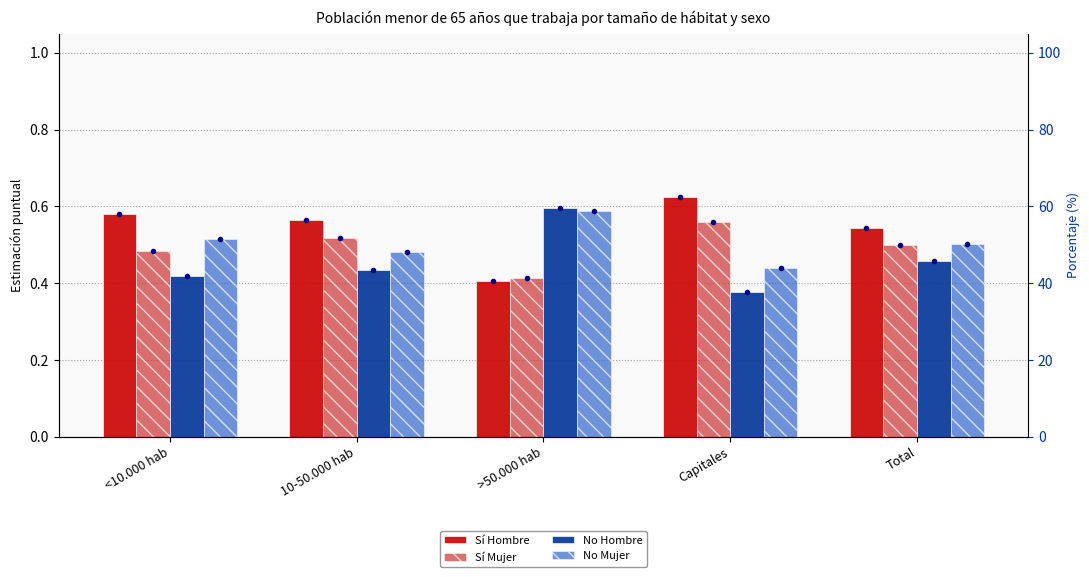

List the labels in order of No Hombre value, largest first.

>50.000 hab, Total, 10-50.000 hab, <10.000 hab, Capitales